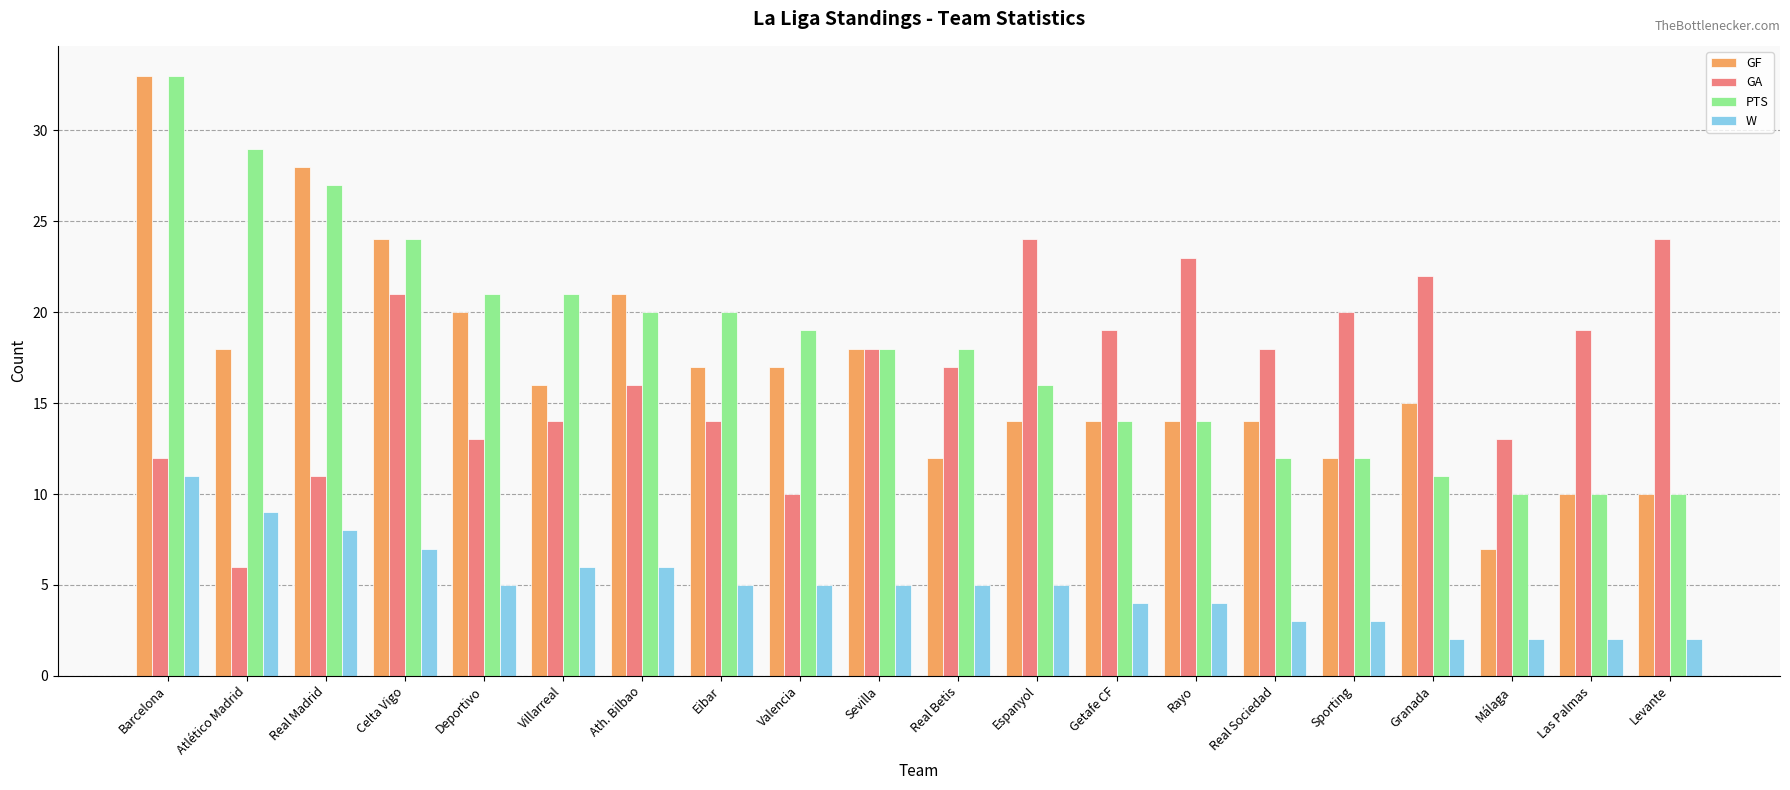

At which label does PTS reach its peak?

Barcelona